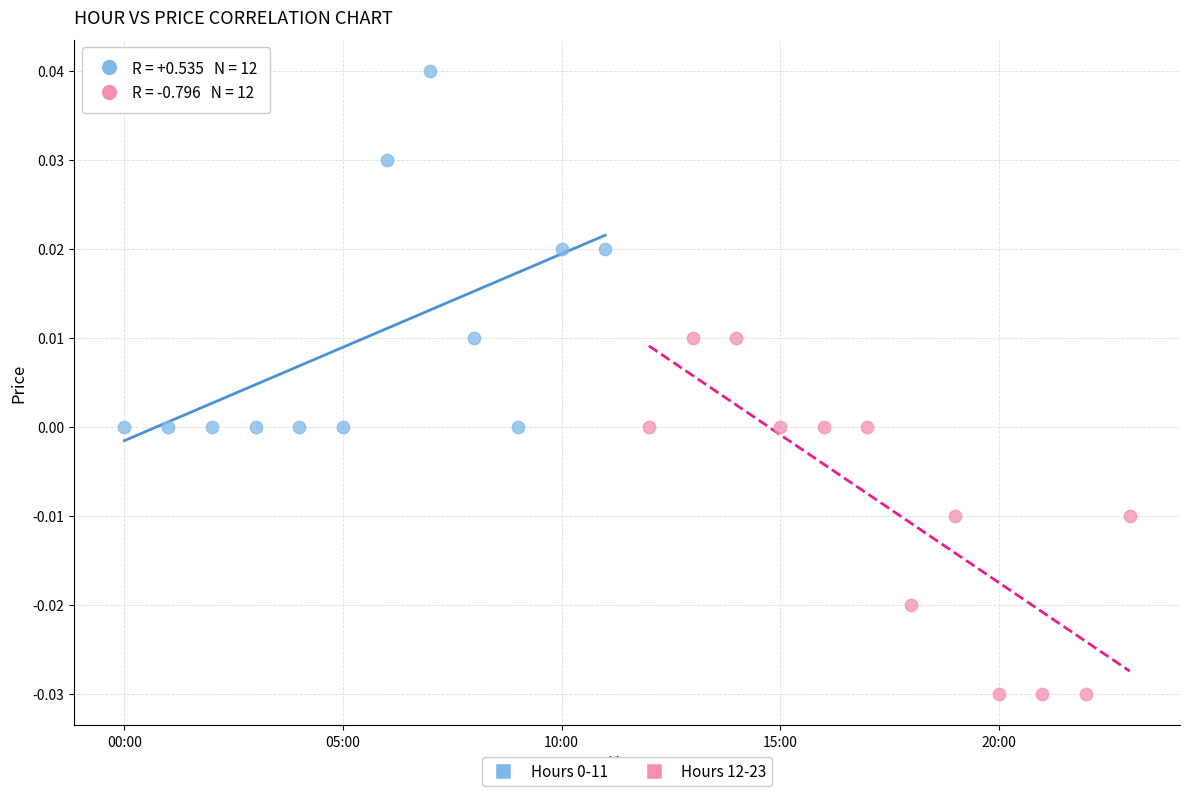

Which series contains the lowest Y value?

Hours 12-23